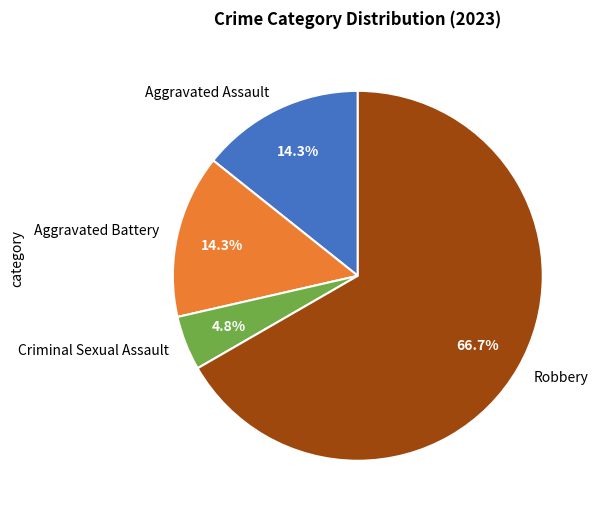

Which category has the biggest portion of the pie?

Robbery